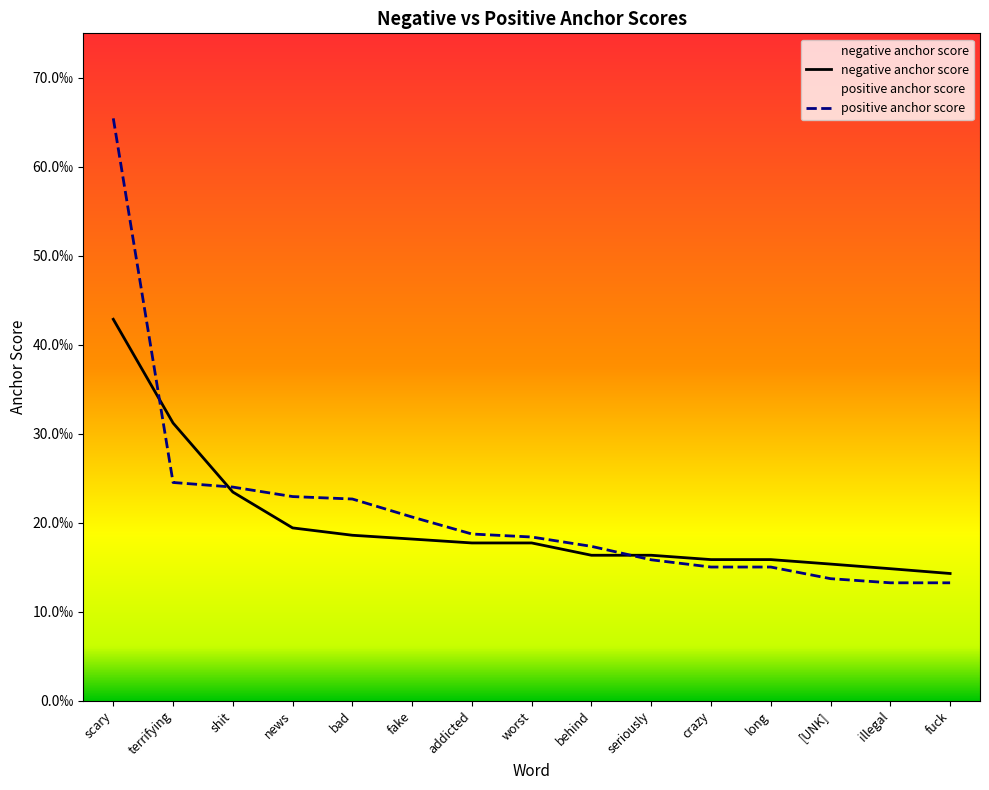

Count the number of data series in this chart.

2